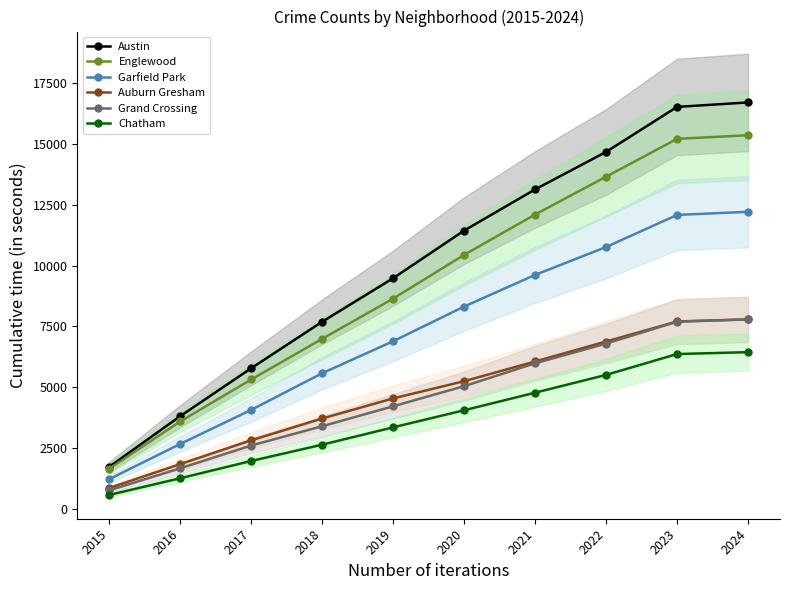

Rank the series at 2015 from lowest to highest value.

Chatham, Grand Crossing, Auburn Gresham, Garfield Park, Englewood, Austin